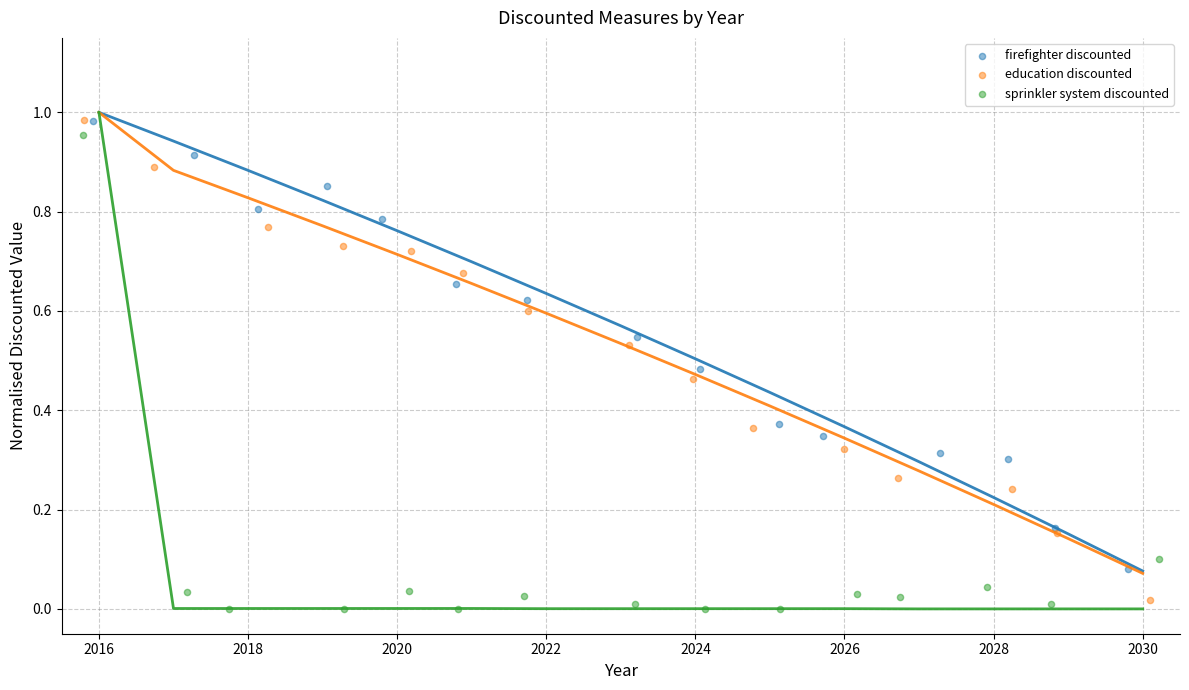

What are all the series names shown in the legend?

firefighter discounted, education discounted, sprinkler system discounted